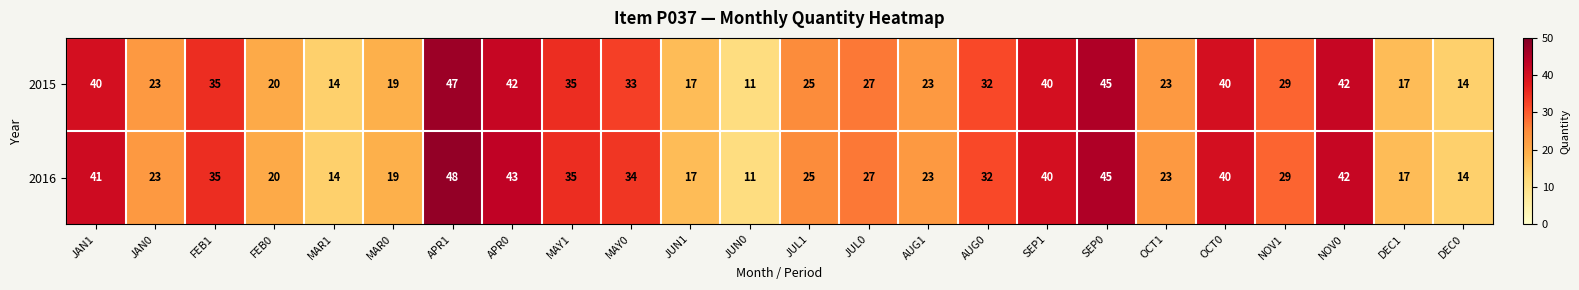

What is the smallest value displayed?

11